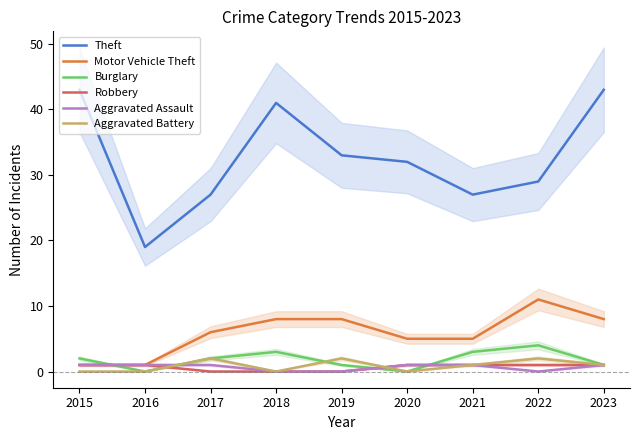

Where is Aggravated Assault nearest to the value 0?

2018